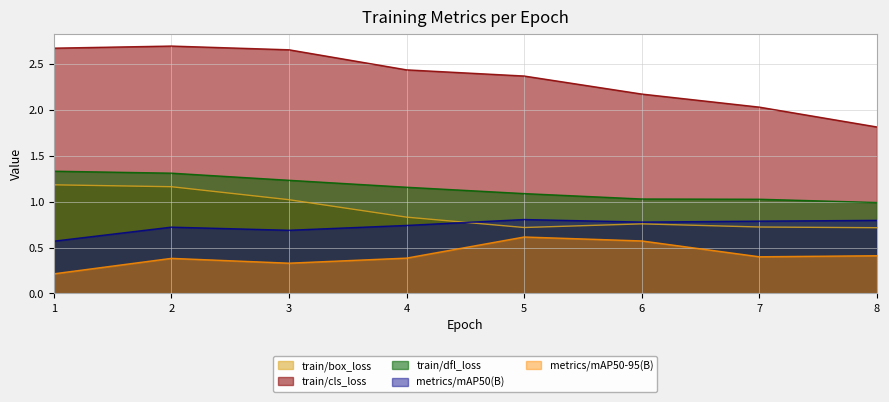

Between 2 and 7, which is larger?

2